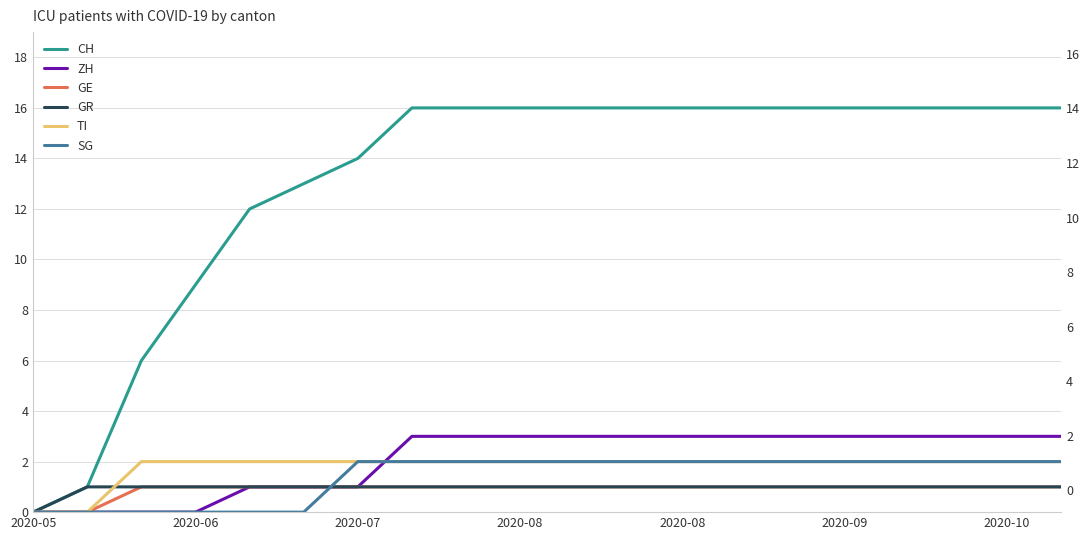

Reading left to right, list all the values displayed in this chart.

CH: 0	1	6	9	12	13	14	16	16	16	16	16	16	16	16	16	16	16	16	16
ZH: 0	0	0	0	1	1	1	3	3	3	3	3	3	3	3	3	3	3	3	3
GE: 0	0	1	1	1	1	1	1	1	1	1	1	1	1	1	1	1	1	1	1
GR: 0	1	1	1	1	1	1	1	1	1	1	1	1	1	1	1	1	1	1	1
TI: 0	0	2	2	2	2	2	2	2	2	2	2	2	2	2	2	2	2	2	2
SG: 0	0	0	0	0	0	2	2	2	2	2	2	2	2	2	2	2	2	2	2